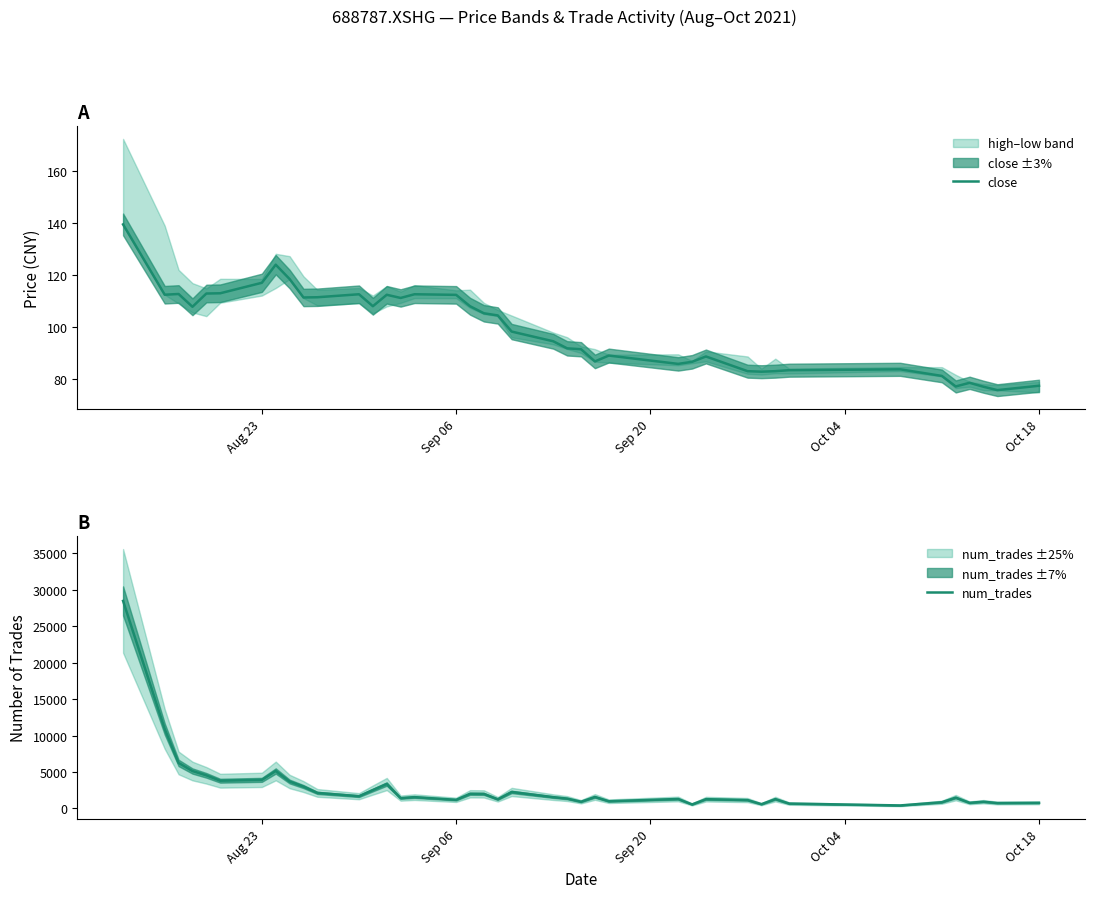

True or false: close has a value of 150.0 at Sep 06.

False